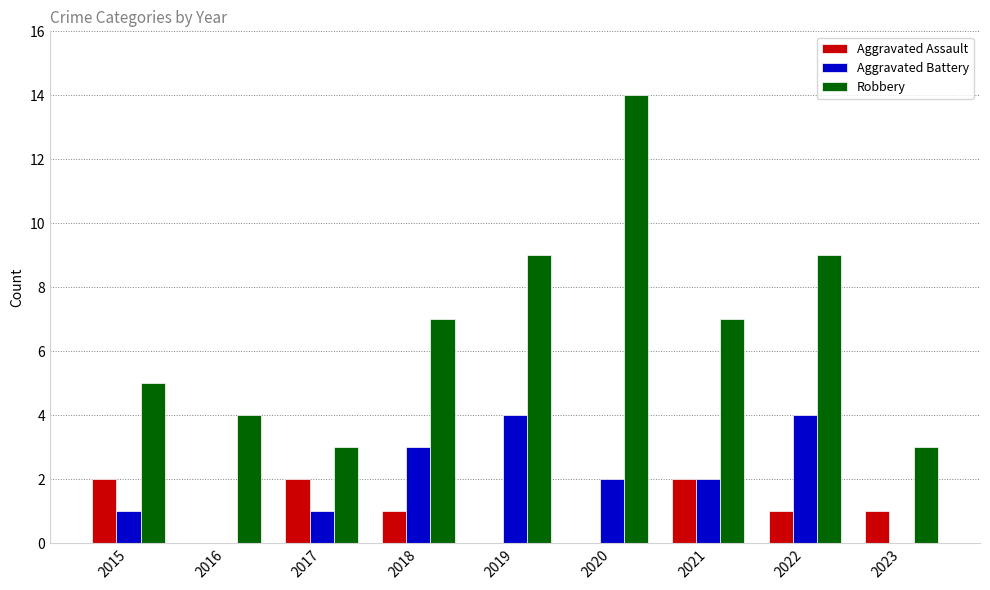

How many groups of bars are there?

9